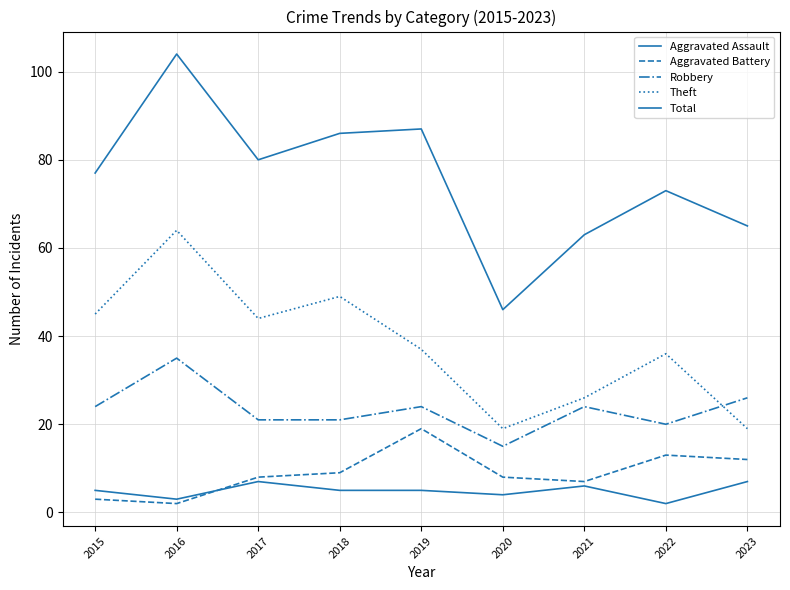

List the labels in order of Aggravated Assault value, largest first.

2017, 2023, 2021, 2015, 2018, 2019, 2020, 2016, 2022